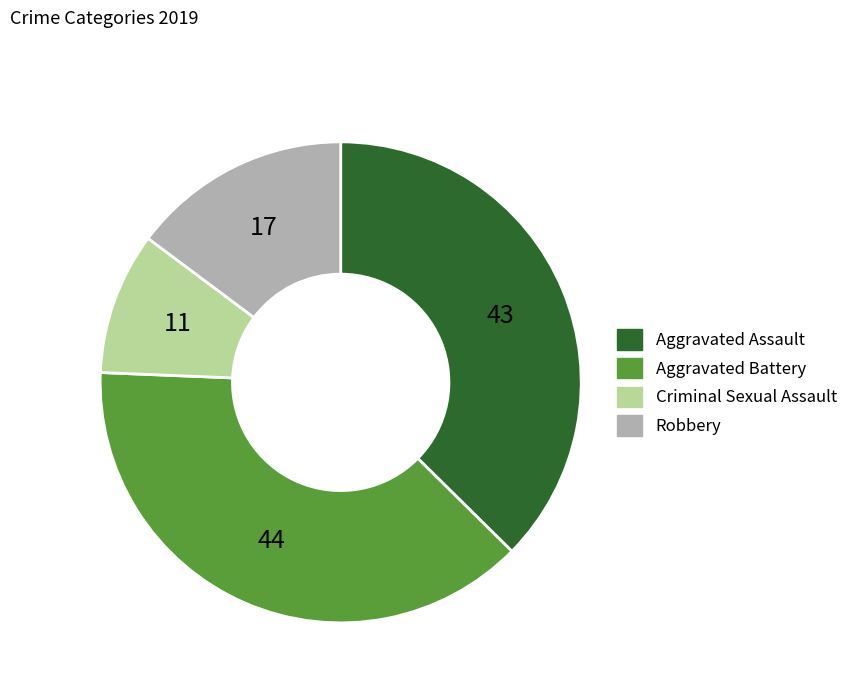

Rank the categories by value from lowest to highest.

Criminal Sexual Assault, Robbery, Aggravated Assault, Aggravated Battery